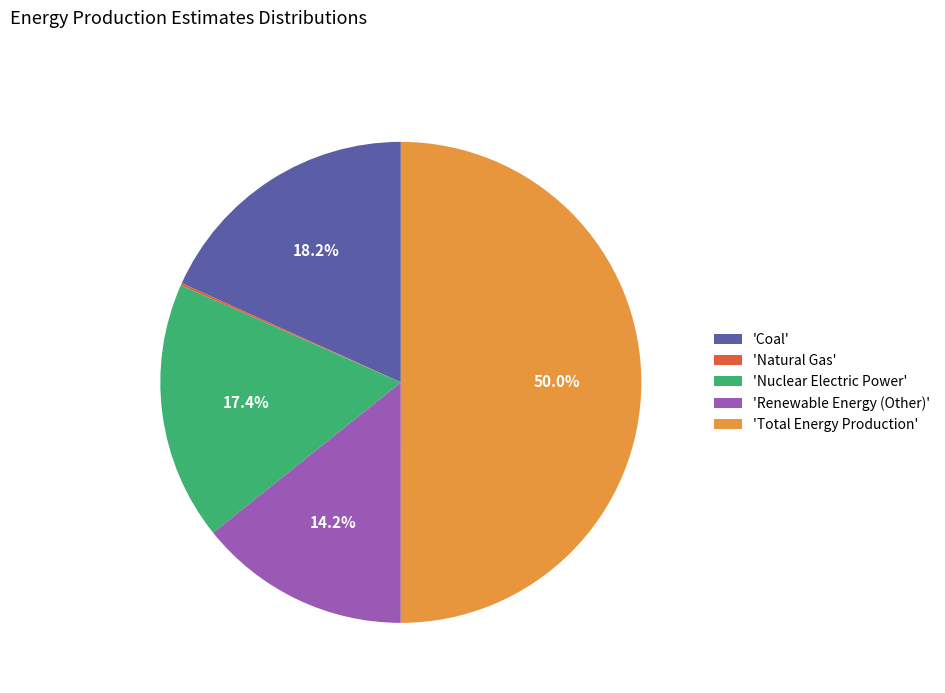

What is the majority slice?

'Total Energy Production'